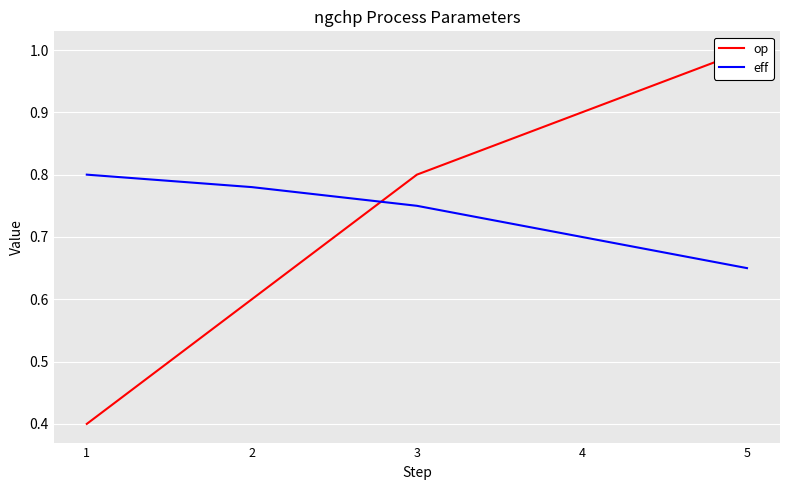

What is the difference between the eff values at 1 and 4?

0.1